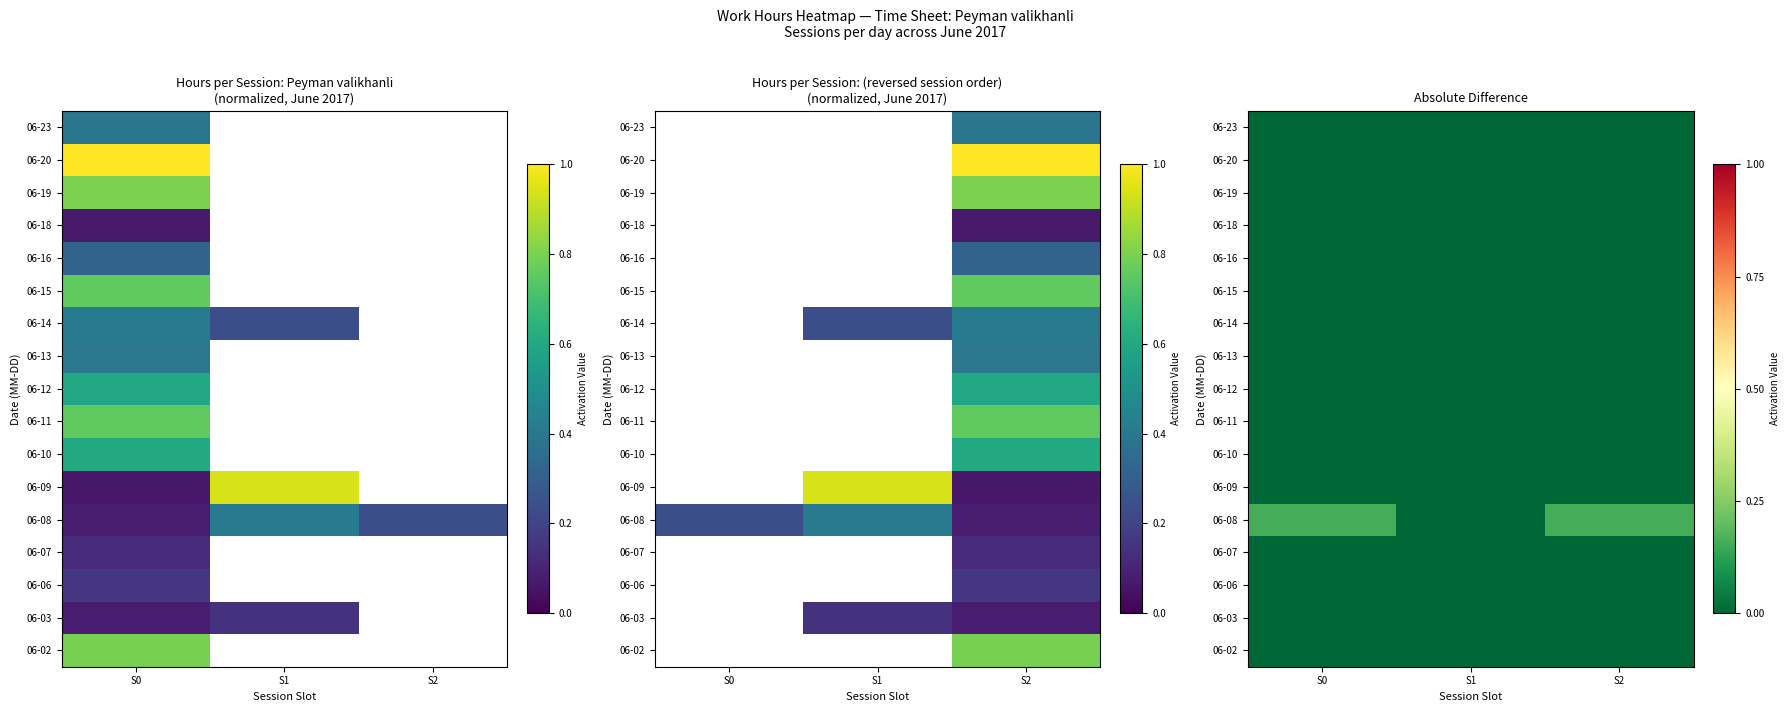

Is the value of 06-11 at S2 greater than the value of 06-09 at S2?

No